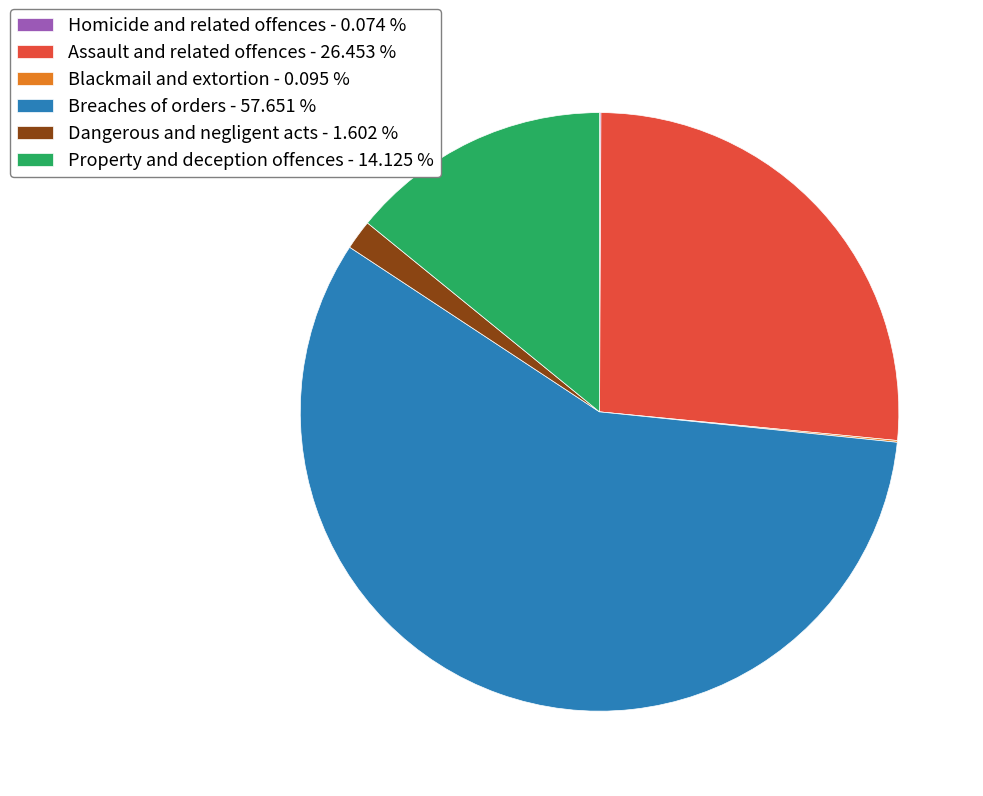

Does any single category account for the majority?

Yes